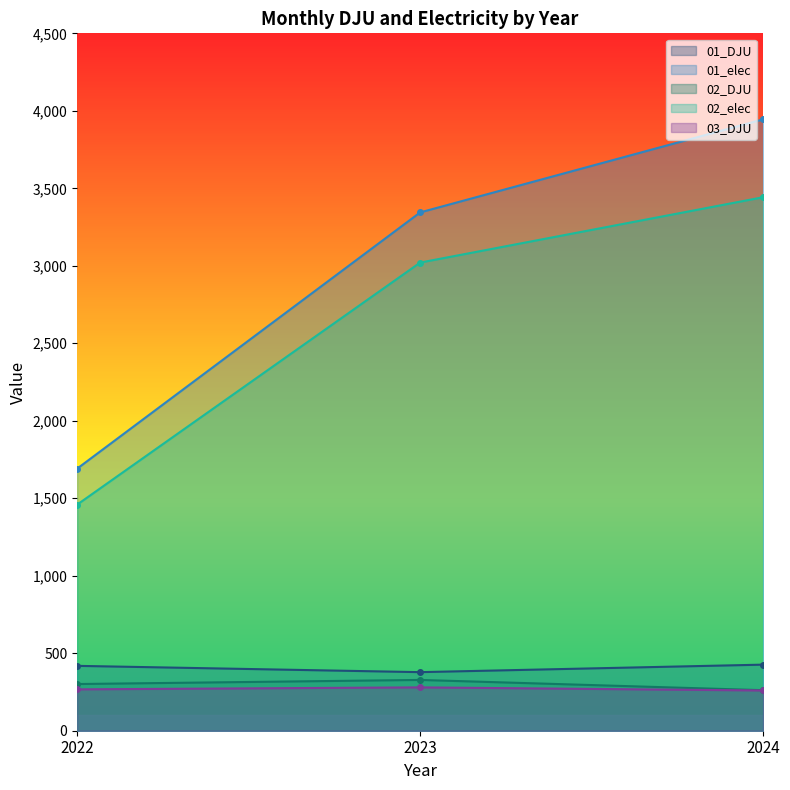

Which series has the widest spread of values?

01_elec